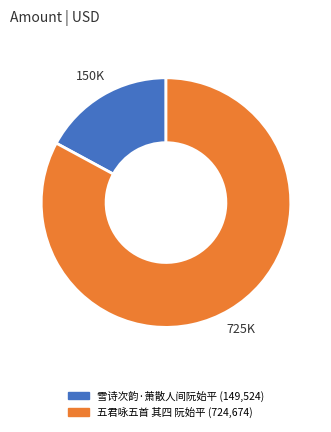

Is it true that 雪诗次韵·萧散人间阮始平 is 3% of the pie?

False